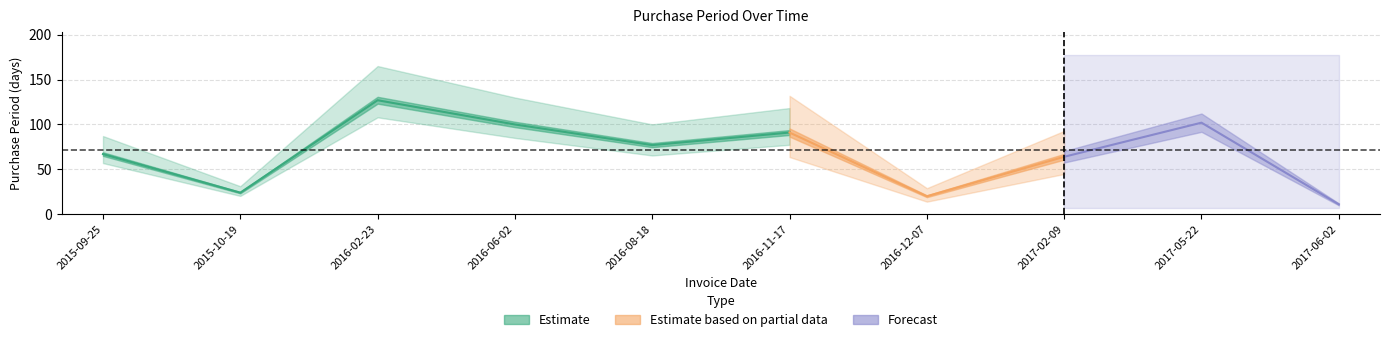

The value at 2016-11-17 is 91. True or false?

True